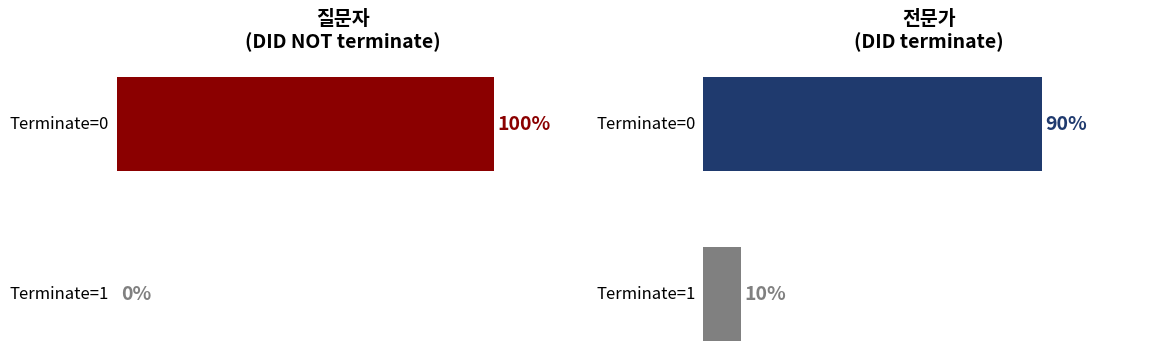

What are all the series names shown in the legend?

질문자, 전문가